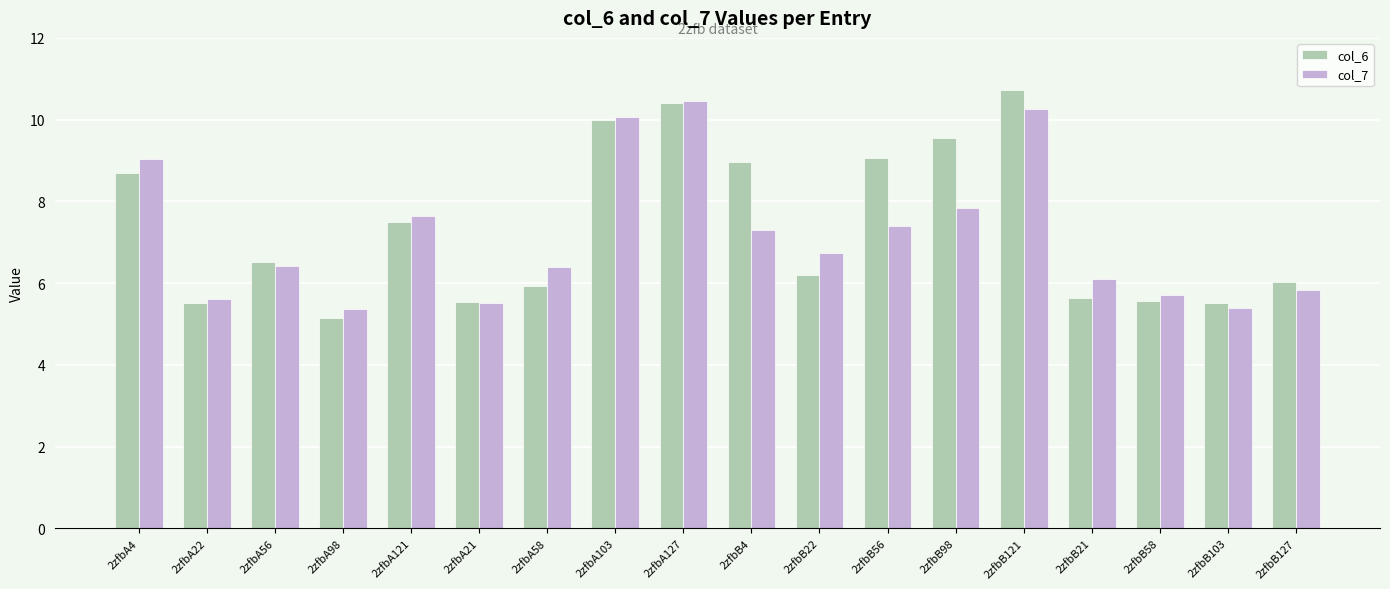

The col_6 series shows 10.4 at 2zfbA127. True or false?

True